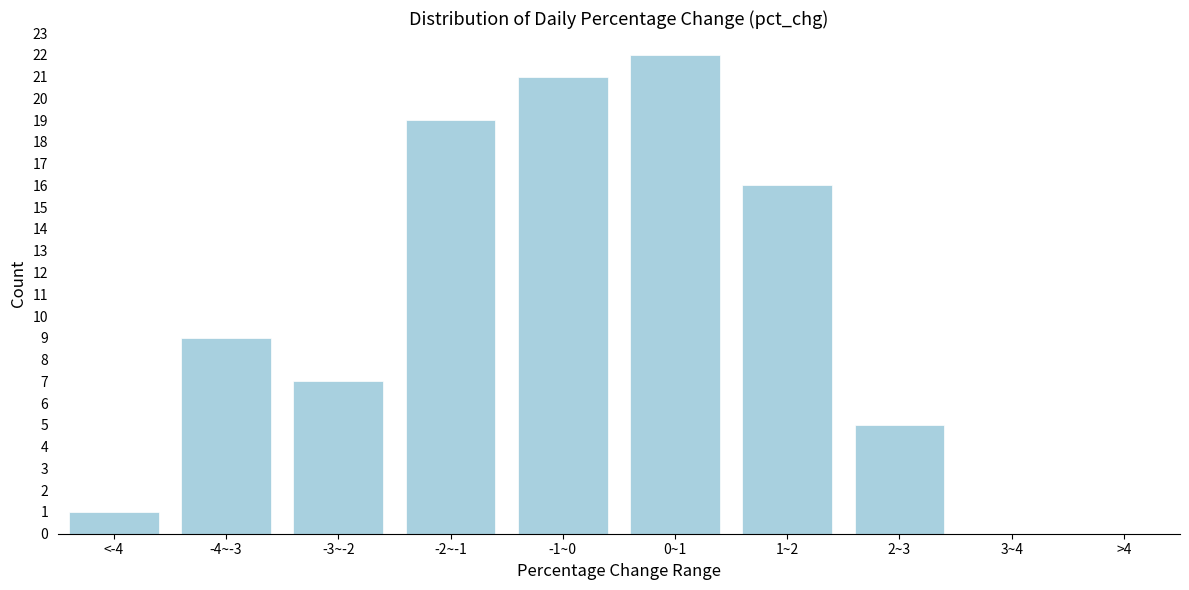

Reading left to right, list all the values displayed in this chart.

<-4=1	-4~-3=9	-3~-2=7	-2~-1=19	-1~0=21	0~1=22	1~2=16	2~3=5	3~4=0	>4=0